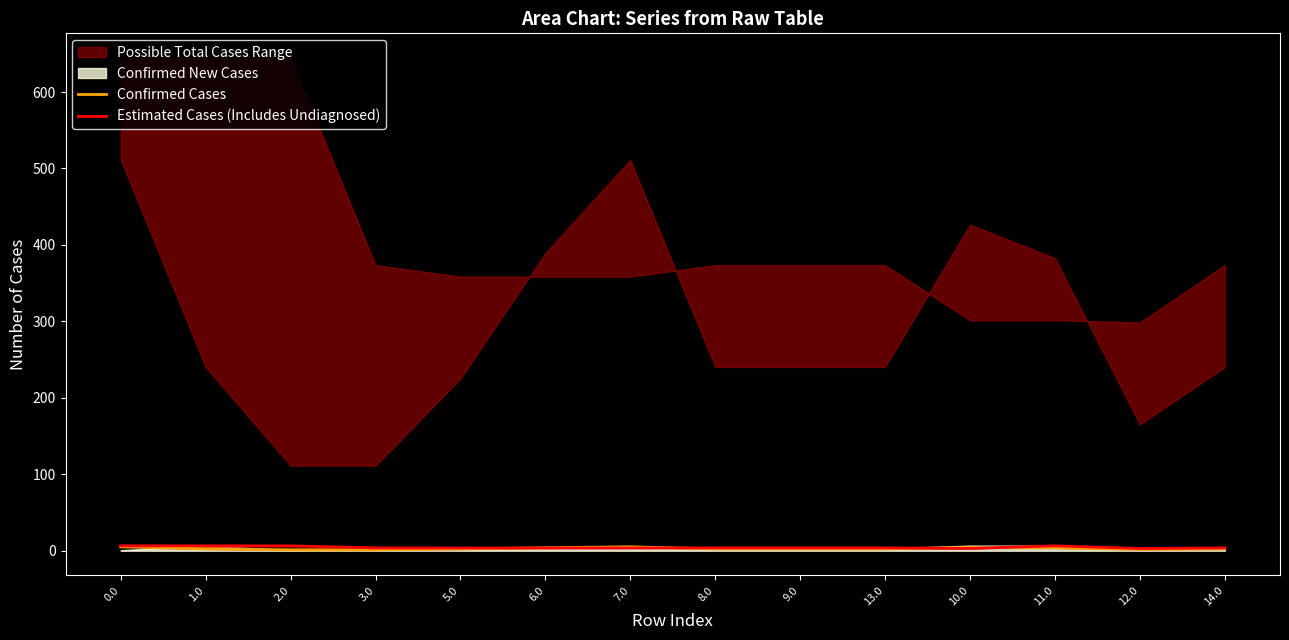

True or false: Estimated Cases (Includes Undiagnosed) has a value of 6.4 at 0.0.

True